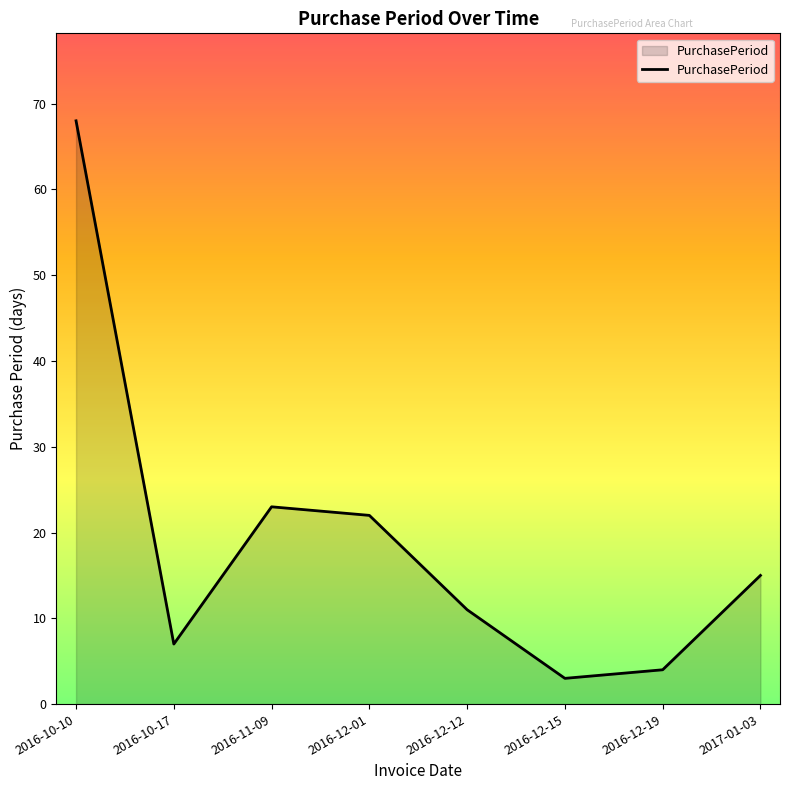

The chart shows a value of 23 at 2016-11-09. True or false?

True